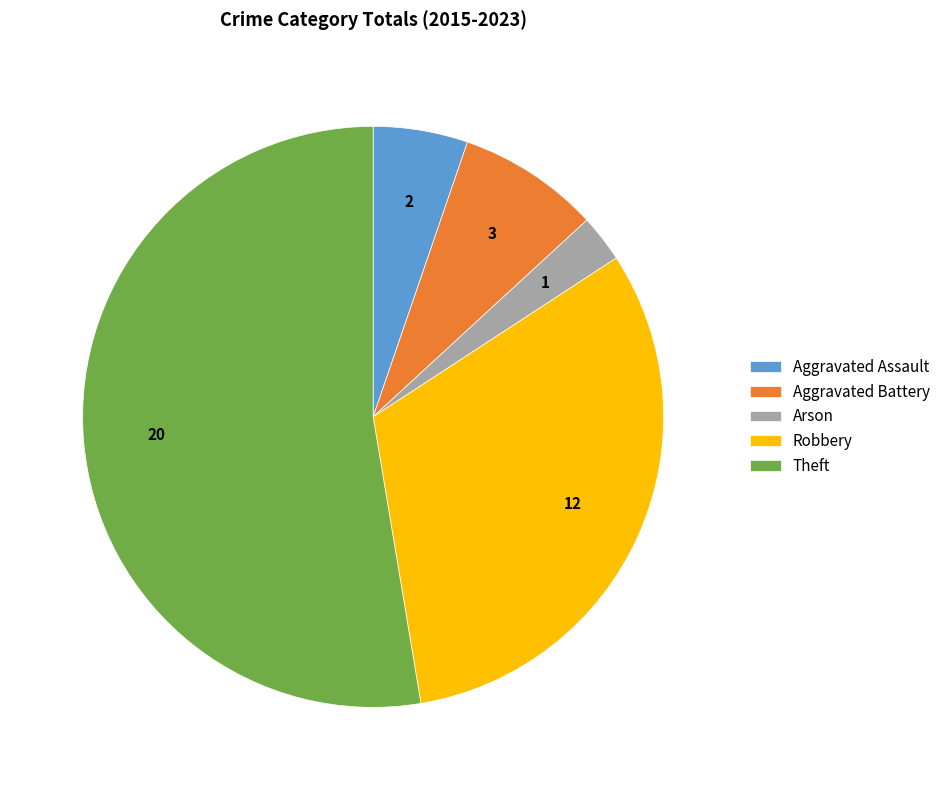

Between Robbery and Aggravated Assault, which is larger?

Robbery